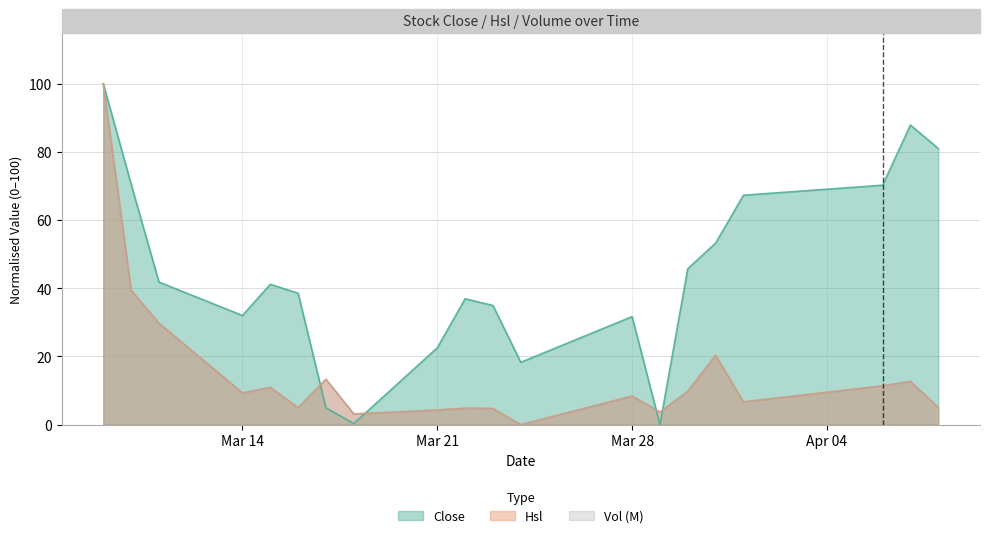

What is the average value of the Vol_M series?

15.1